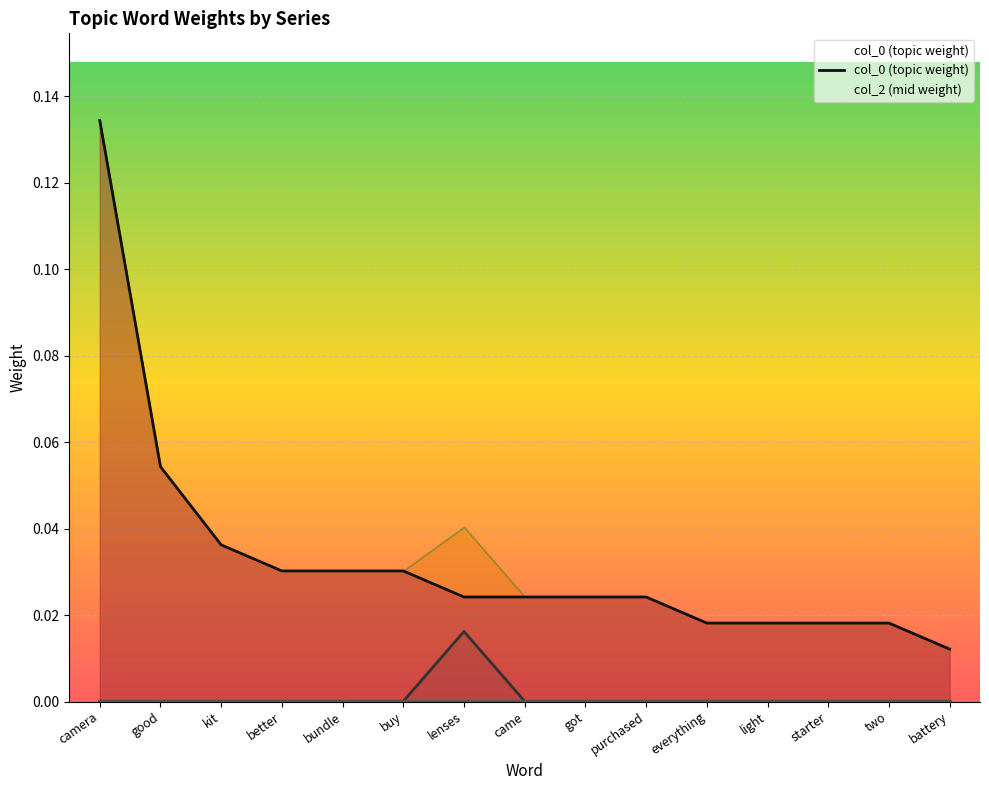

Reading left to right, what are all the values shown in this chart?

col_0 (topic weight): camera=0.1	good=0.1	kit=0.0	better=0.0	bundle=0.0	buy=0.0	lenses=0.0	came=0.0	got=0.0	purchased=0.0	everything=0.0	light=0.0	starter=0.0	two=0.0	battery=0.0
col_2 (mid weight): camera=0.0	good=0.0	kit=0.0	better=0.0	bundle=0.0	buy=0.0	lenses=0.0	came=0.0	got=0.0	purchased=0.0	everything=0.0	light=0.0	starter=0.0	two=0.0	battery=0.0
col_1 (low weight): camera=0.0	good=0.0	kit=0.0	better=0.0	bundle=0.0	buy=0.0	lenses=0.0	came=0.0	got=0.0	purchased=0.0	everything=0.0	light=0.0	starter=0.0	two=0.0	battery=0.0